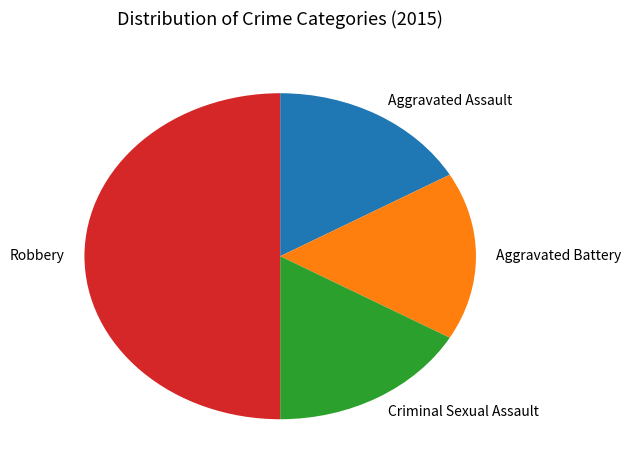

The Aggravated Battery slice represents 17% of the pie. True or false?

True